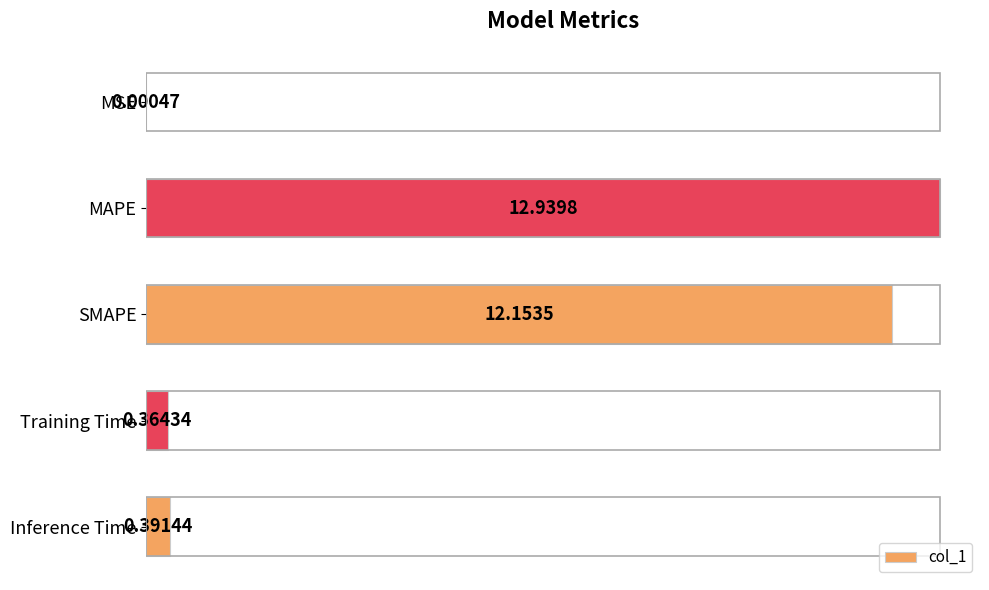

What is the sum of the values at SMAPE and Training Time?

12.5